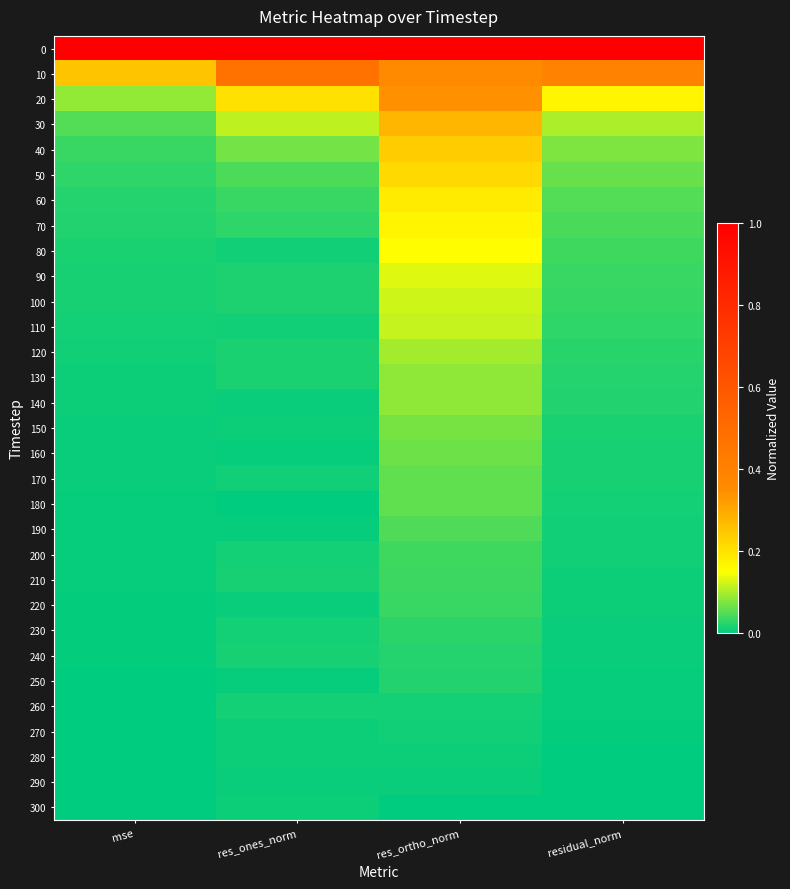

Reading left to right, what are all the values shown in this chart?

0: mse=1.0	res_ones_norm=1.0	res_ortho_norm=1.0	residual_norm=1.0
10: mse=0.3	res_ones_norm=0.5	res_ortho_norm=0.4	residual_norm=0.4
20: mse=0.1	res_ones_norm=0.2	res_ortho_norm=0.3	residual_norm=0.2
30: mse=0.0	res_ones_norm=0.1	res_ortho_norm=0.3	residual_norm=0.1
40: mse=0.0	res_ones_norm=0.1	res_ortho_norm=0.2	residual_norm=0.1
50: mse=0.0	res_ones_norm=0.0	res_ortho_norm=0.2	residual_norm=0.1
60: mse=0.0	res_ones_norm=0.0	res_ortho_norm=0.2	residual_norm=0.1
70: mse=0.0	res_ones_norm=0.0	res_ortho_norm=0.2	residual_norm=0.0
80: mse=0.0	res_ones_norm=0.0	res_ortho_norm=0.2	residual_norm=0.0
90: mse=0.0	res_ones_norm=0.0	res_ortho_norm=0.1	residual_norm=0.0
100: mse=0.0	res_ones_norm=0.0	res_ortho_norm=0.1	residual_norm=0.0
110: mse=0.0	res_ones_norm=0.0	res_ortho_norm=0.1	residual_norm=0.0
120: mse=0.0	res_ones_norm=0.0	res_ortho_norm=0.1	residual_norm=0.0
130: mse=0.0	res_ones_norm=0.0	res_ortho_norm=0.1	residual_norm=0.0
140: mse=0.0	res_ones_norm=0.0	res_ortho_norm=0.1	residual_norm=0.0
150: mse=0.0	res_ones_norm=0.0	res_ortho_norm=0.1	residual_norm=0.0
160: mse=0.0	res_ones_norm=0.0	res_ortho_norm=0.1	residual_norm=0.0
170: mse=0.0	res_ones_norm=0.0	res_ortho_norm=0.1	residual_norm=0.0
180: mse=0.0	res_ones_norm=0.0	res_ortho_norm=0.1	residual_norm=0.0
190: mse=0.0	res_ones_norm=0.0	res_ortho_norm=0.0	residual_norm=0.0
200: mse=0.0	res_ones_norm=0.0	res_ortho_norm=0.0	residual_norm=0.0
210: mse=0.0	res_ones_norm=0.0	res_ortho_norm=0.0	residual_norm=0.0
220: mse=0.0	res_ones_norm=0.0	res_ortho_norm=0.0	residual_norm=0.0
230: mse=0.0	res_ones_norm=0.0	res_ortho_norm=0.0	residual_norm=0.0
240: mse=0.0	res_ones_norm=0.0	res_ortho_norm=0.0	residual_norm=0.0
250: mse=0.0	res_ones_norm=0.0	res_ortho_norm=0.0	residual_norm=0.0
260: mse=0.0	res_ones_norm=0.0	res_ortho_norm=0.0	residual_norm=0.0
270: mse=0.0	res_ones_norm=0.0	res_ortho_norm=0.0	residual_norm=0.0
280: mse=0.0	res_ones_norm=0.0	res_ortho_norm=0.0	residual_norm=0.0
290: mse=0.0	res_ones_norm=0.0	res_ortho_norm=0.0	residual_norm=0.0
300: mse=0.0	res_ones_norm=0.0	res_ortho_norm=0.0	residual_norm=0.0